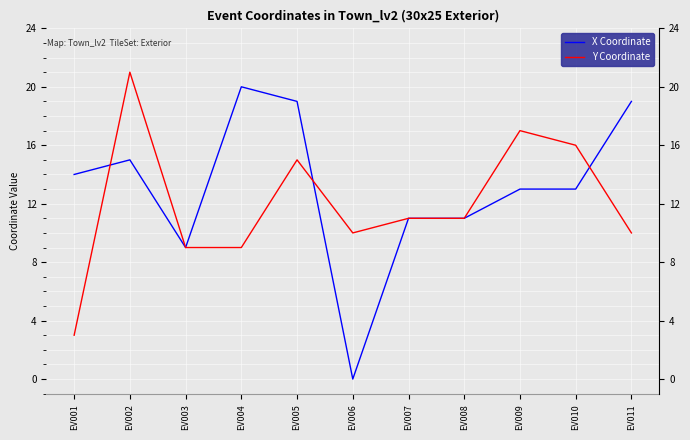

At which category is the sum across all series the highest?

EV002